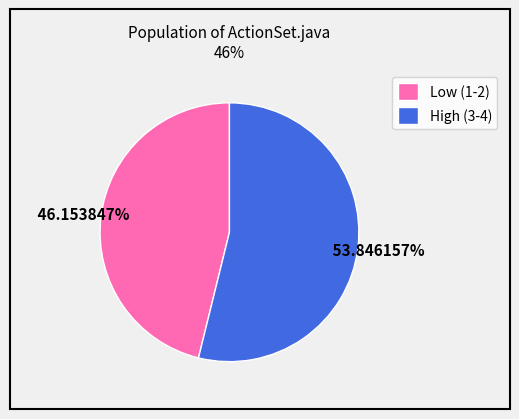

How many slices are in this pie chart?

2